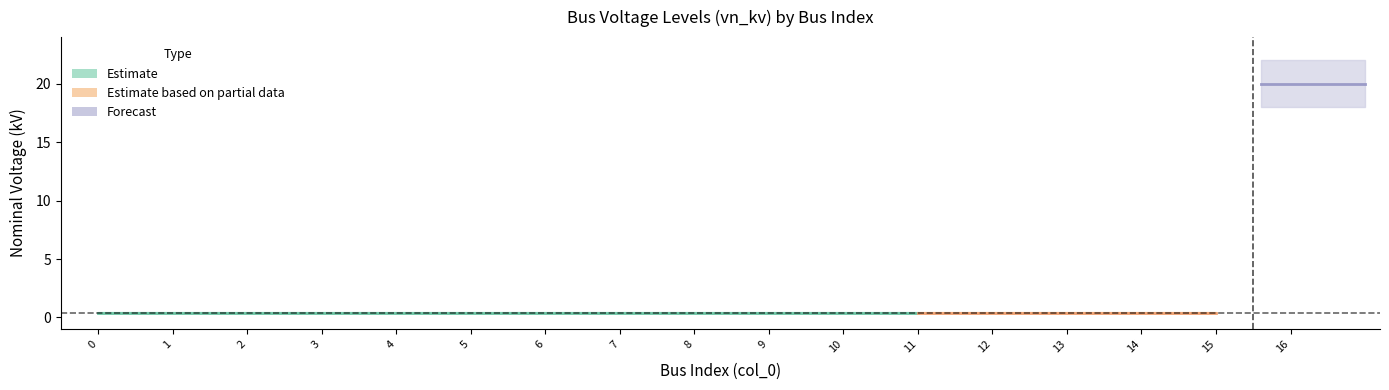

Reading left to right, list all the values displayed in this chart.

vn_kv_lower: 0=0.3	1=0.3	2=0.3	3=0.3	4=0.3	5=0.3	6=0.3	7=0.3	8=0.3	9=0.3	10=0.3	11=0.3	12=0.3	13=0.3	14=0.3	15=0.3	16=18.0
vn_kv_mid: 0=0.4	1=0.4	2=0.4	3=0.4	4=0.4	5=0.4	6=0.4	7=0.4	8=0.4	9=0.4	10=0.4	11=0.4	12=0.4	13=0.4	14=0.4	15=0.4	16=20.0
vn_kv_upper: 0=0.5	1=0.5	2=0.5	3=0.5	4=0.5	5=0.5	6=0.5	7=0.5	8=0.5	9=0.5	10=0.5	11=0.5	12=0.5	13=0.5	14=0.5	15=0.5	16=22.0